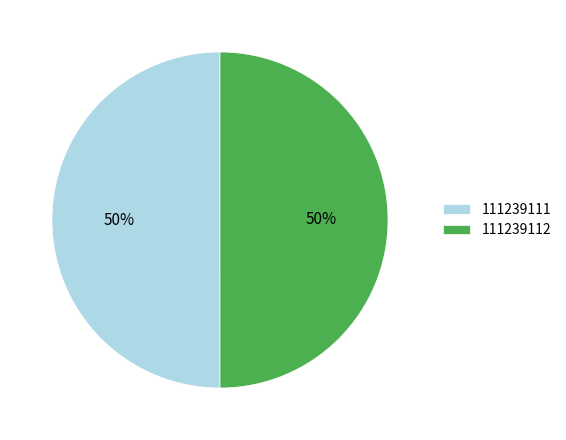

Is it true that 111239111 is 41% of the pie?

False